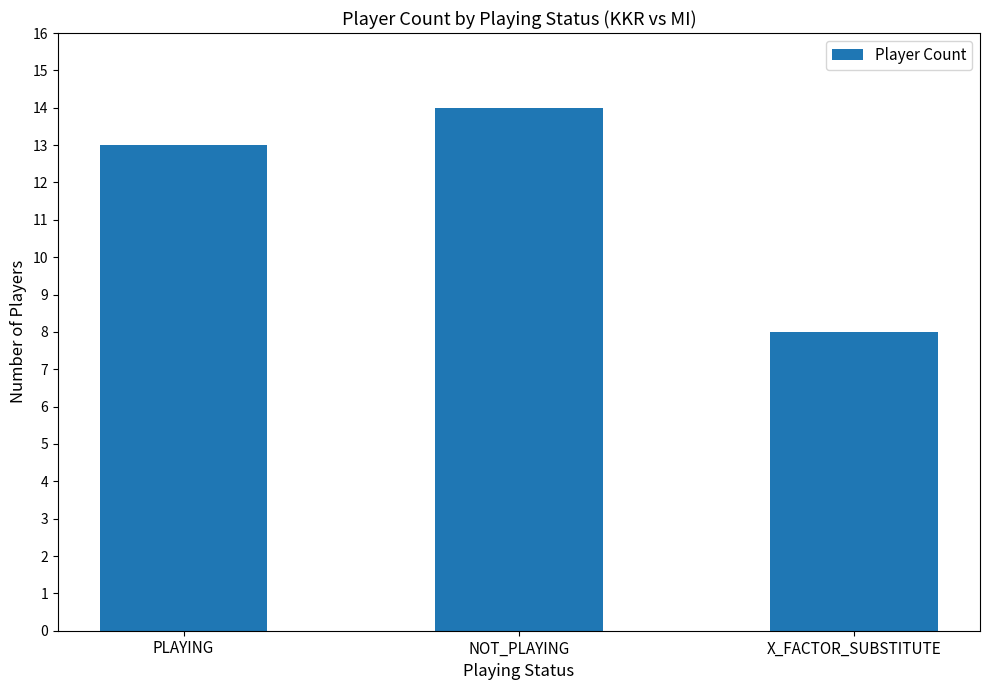

What is the approximate value at PLAYING?

13